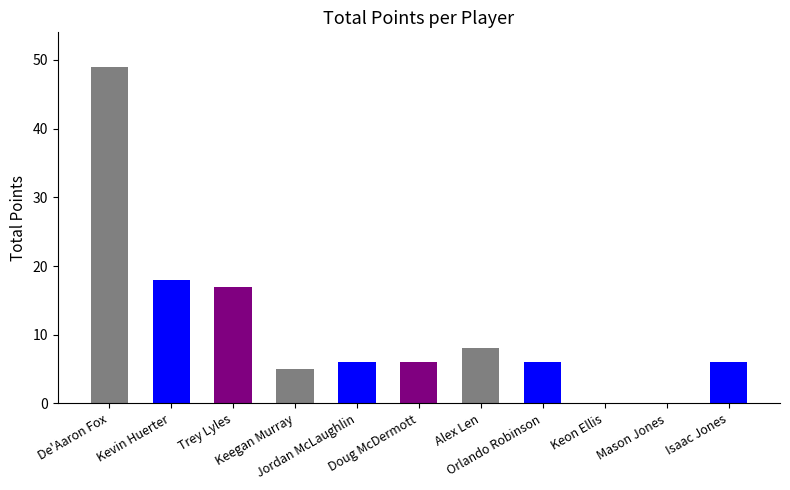

At which label is the value closest to 24?

Kevin Huerter